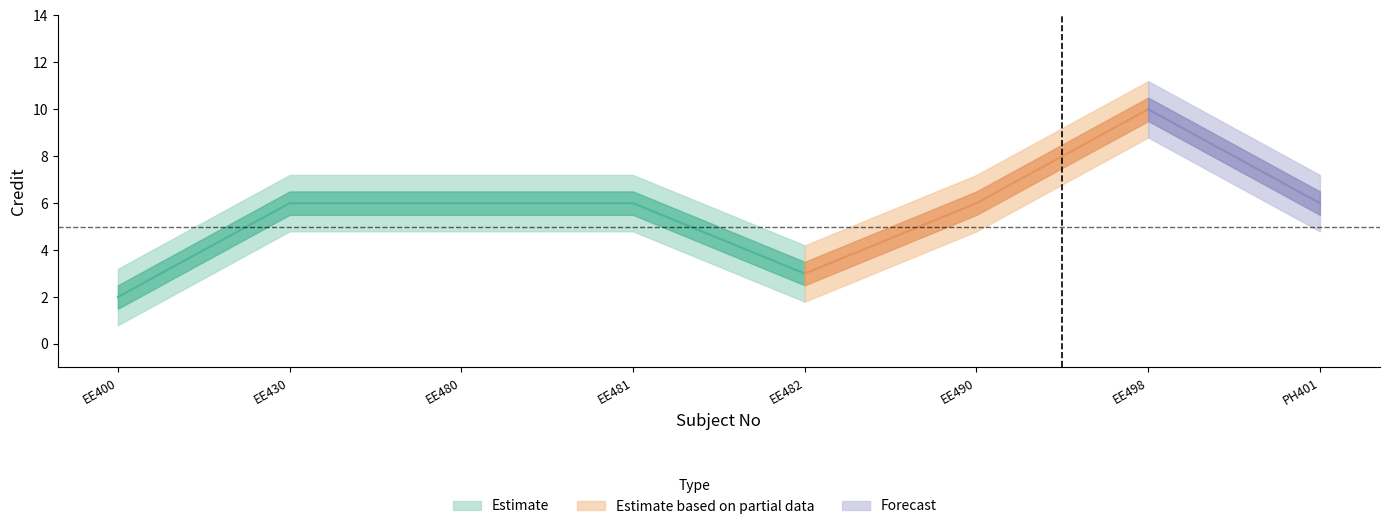

What is the difference between the second highest and minimum values?

4